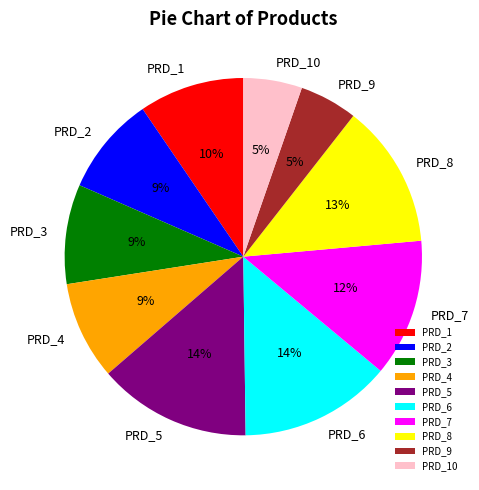

Between PRD_7 and PRD_3, which is larger?

PRD_7